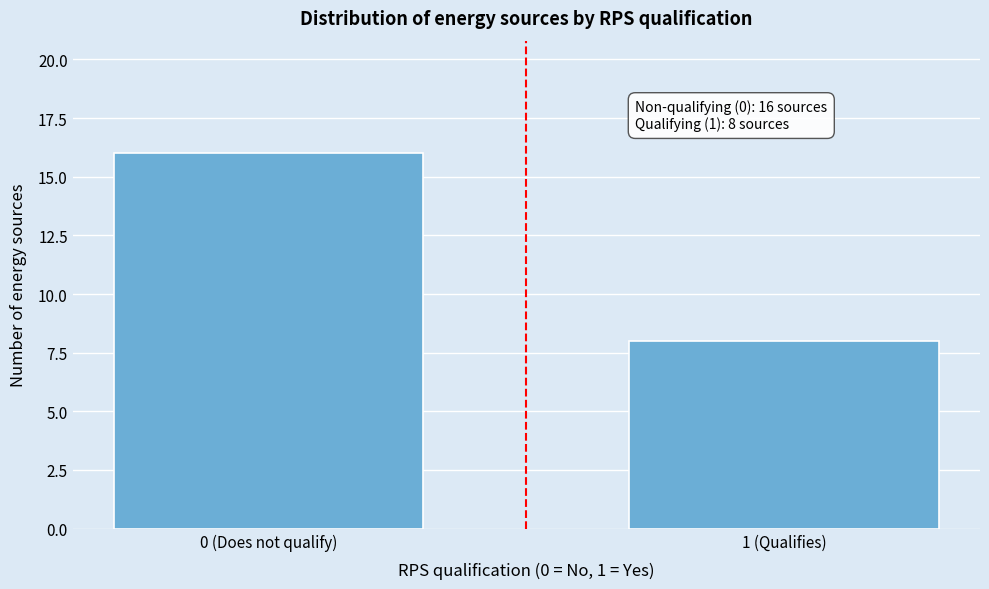

Reading left to right, extract all data points from this chart.

0 (Does not qualify)=16	1 (Qualifies)=8